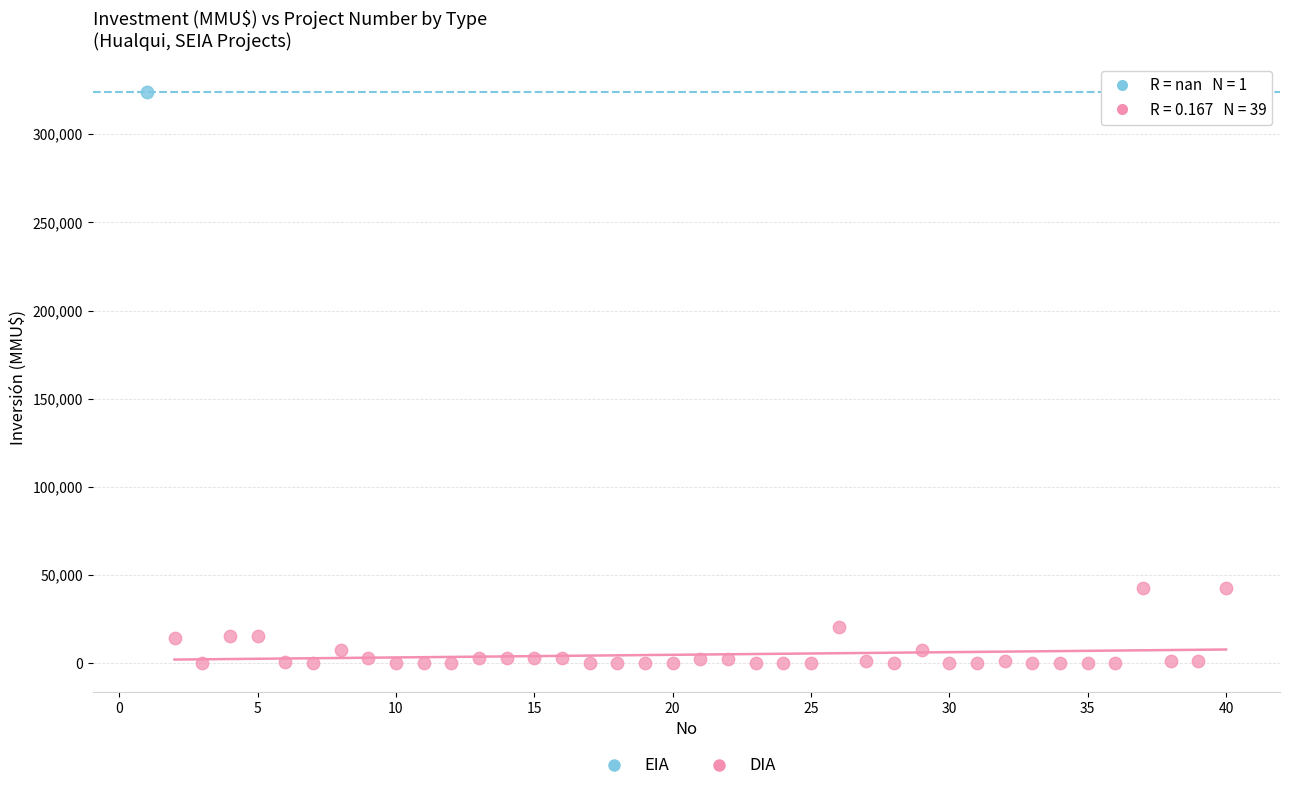

What are all the series names shown in the legend?

EIA, DIA